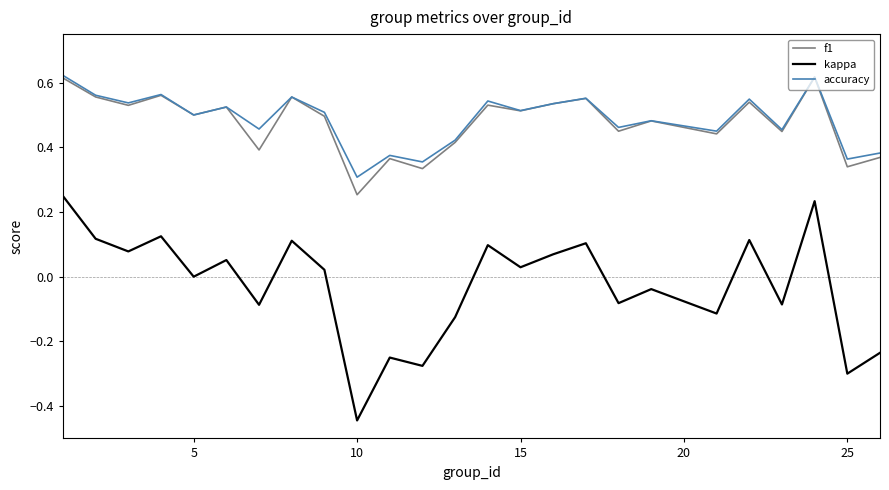

Which series has the largest range (max minus min)?

kappa